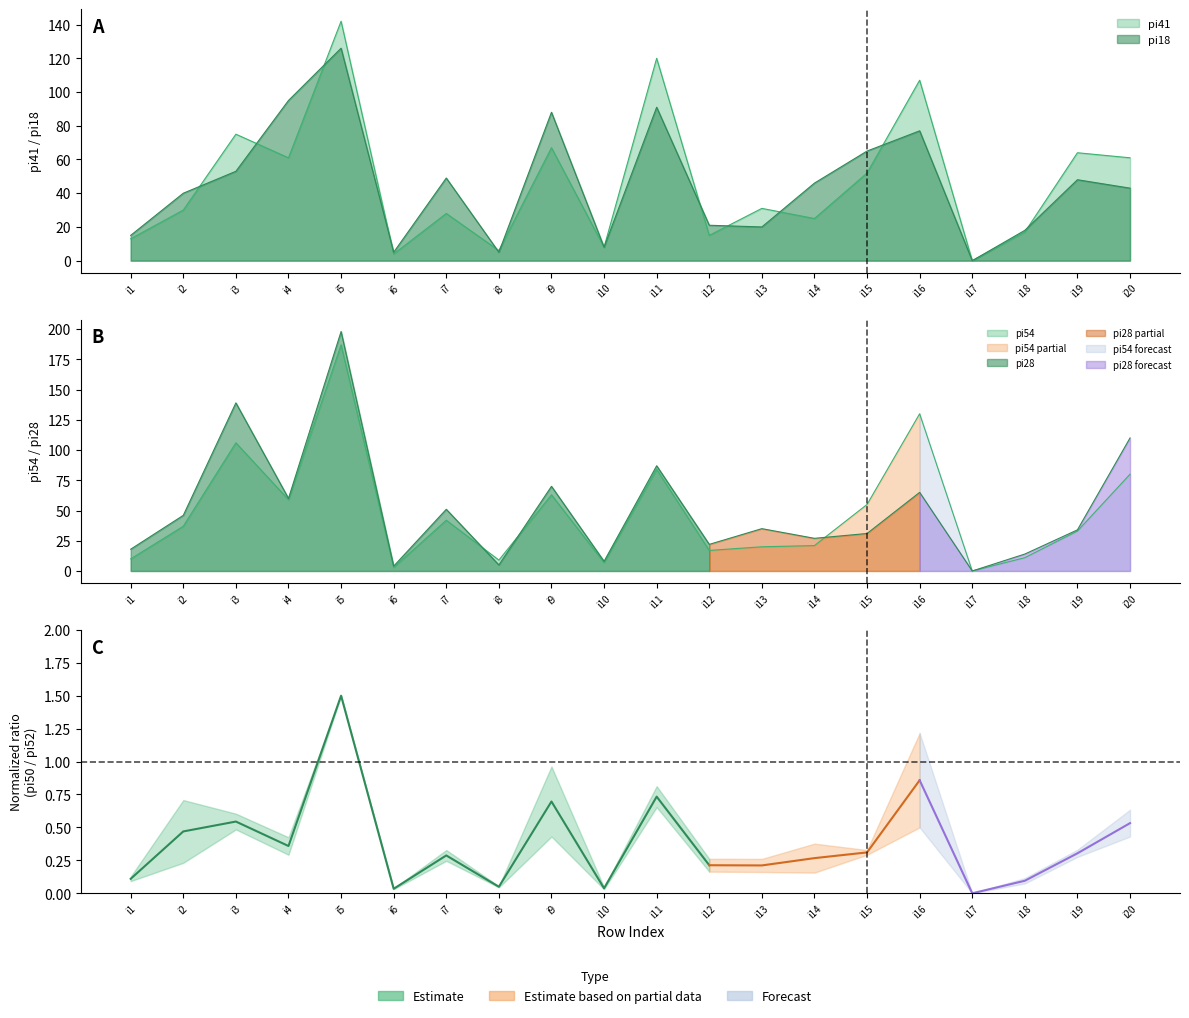

Where is the first local maximum for pi18?

i5